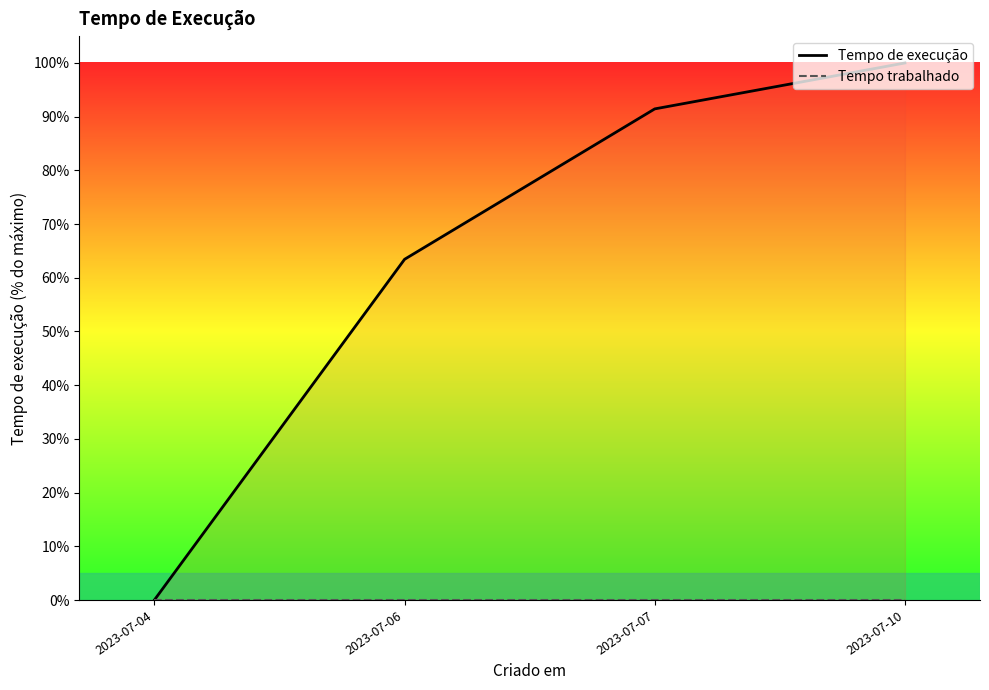

Which series has the largest range (max minus min)?

Tempo de execução